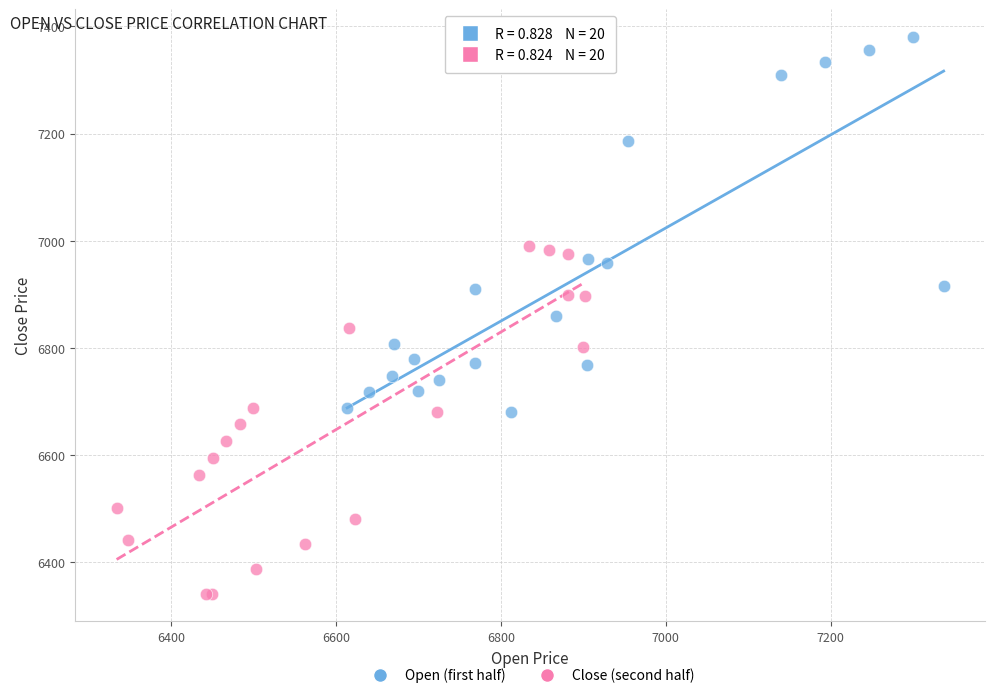

Which series contains the lowest Y value?

Close (second half)